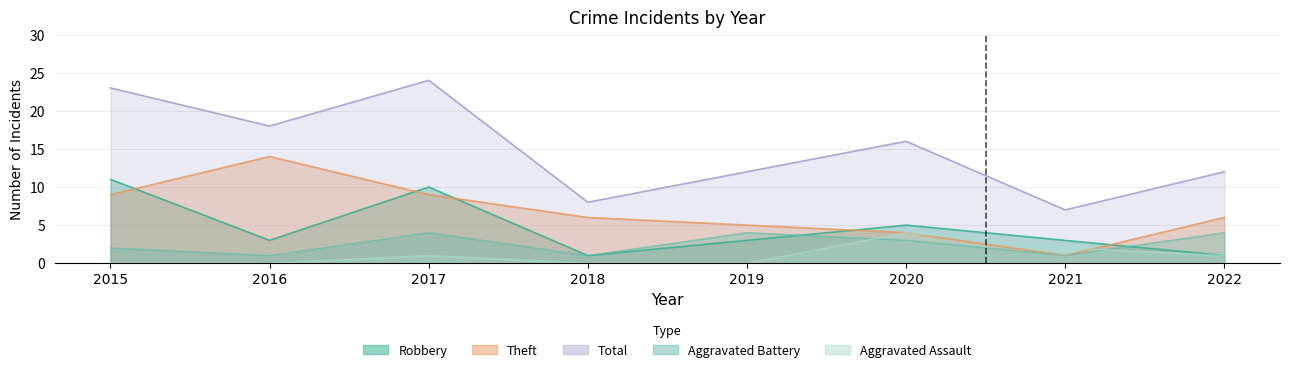

What is the difference between the second highest and second lowest values in the Theft series?

5